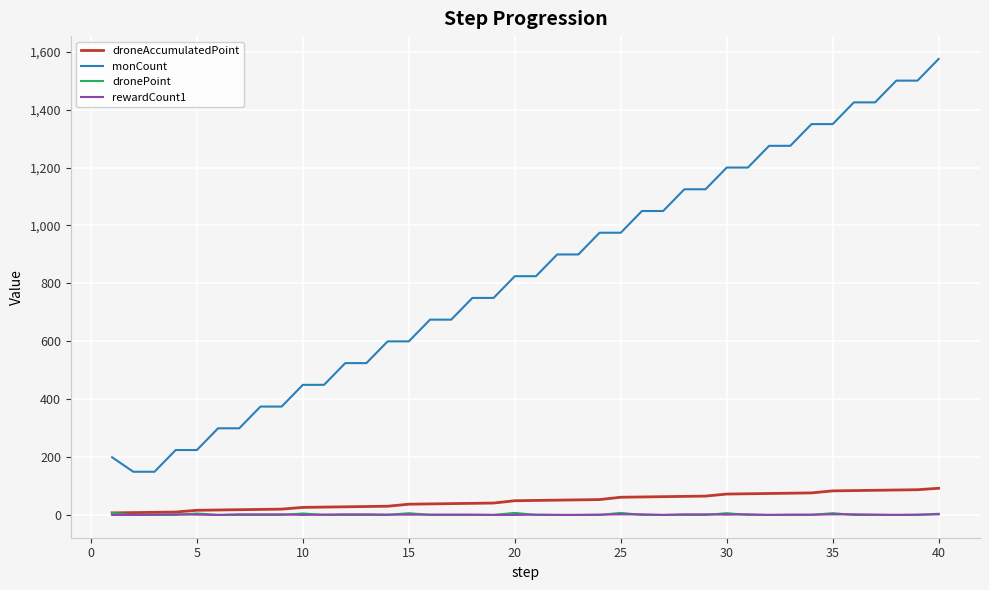

True or false: monCount and droneAccumulatedPoint intersect in this chart.

False